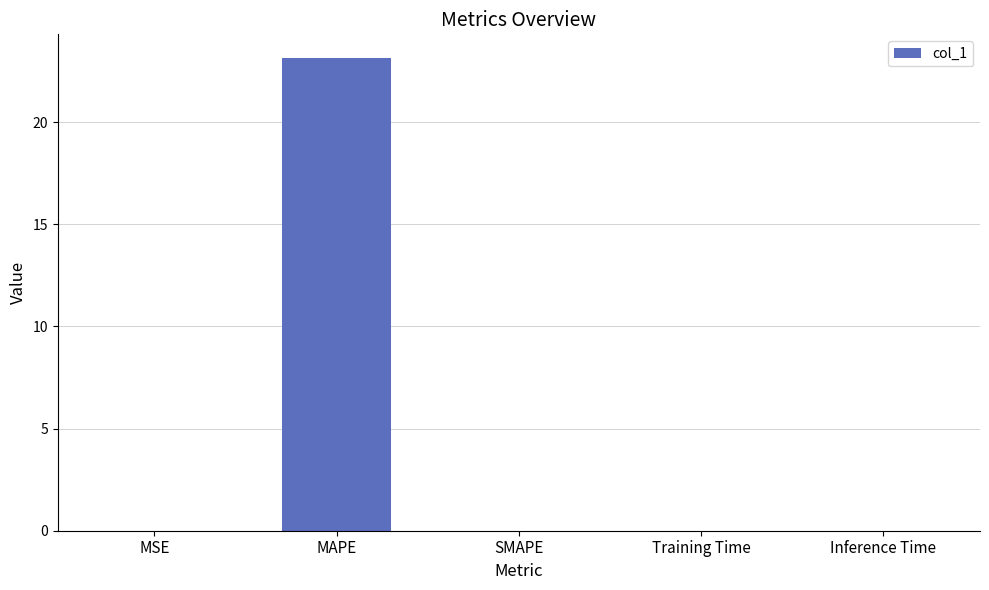

What is the approximate value at MAPE?

23.1